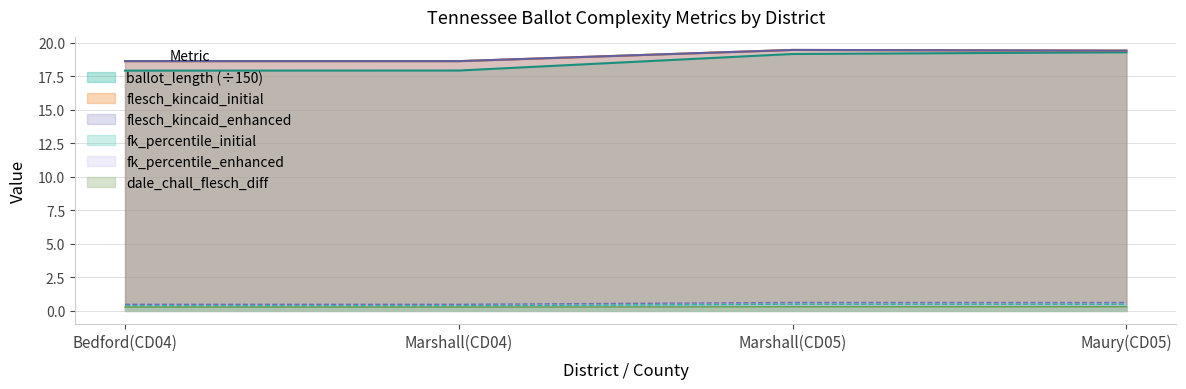

Reading left to right, list all the values displayed in this chart.

ballot_length: 17.9	17.9	19.2	19.3
flesch_kincaid_initial: 18.6	18.6	19.5	19.4
flesch_kincaid_percentile_initial: 0.4	0.4	0.5	0.5
flesch_kincaid_enhanced: 18.6	18.6	19.5	19.4
flesch_kincaid_percentile_enhanced: 0.5	0.5	0.6	0.6
dale_chall_flesch_diff: 0.3	0.3	0.3	0.3